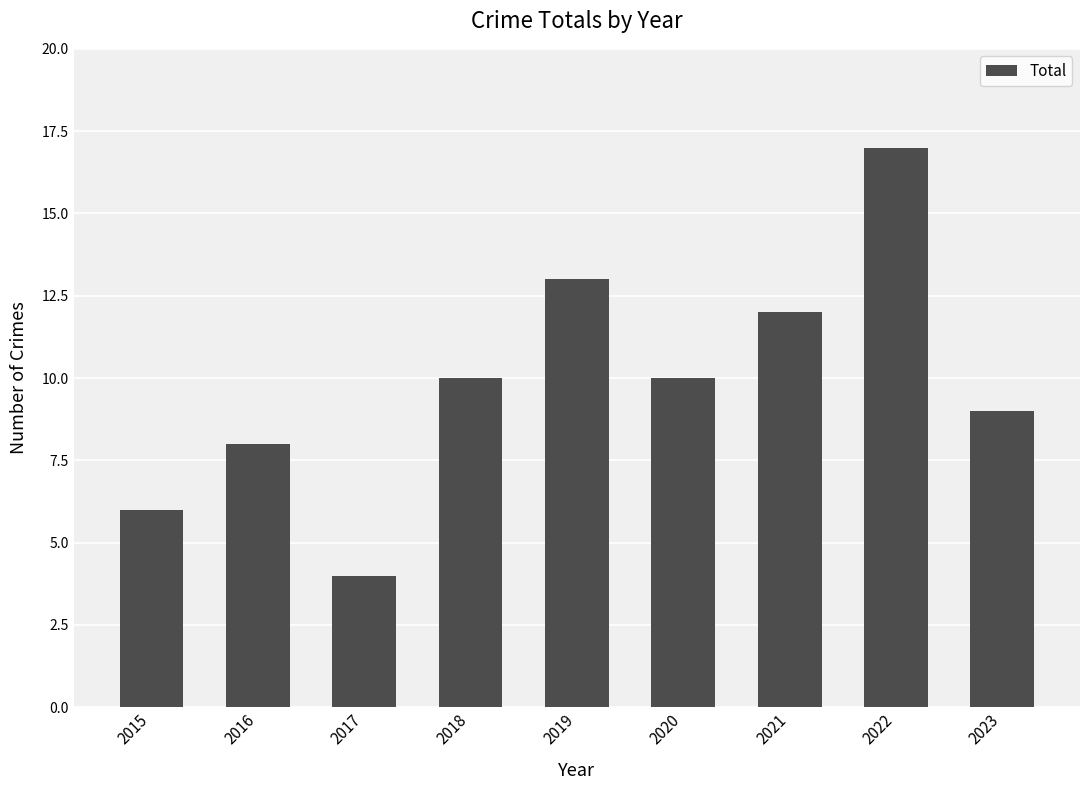

What is the difference between the values at 2021 and 2019?

1